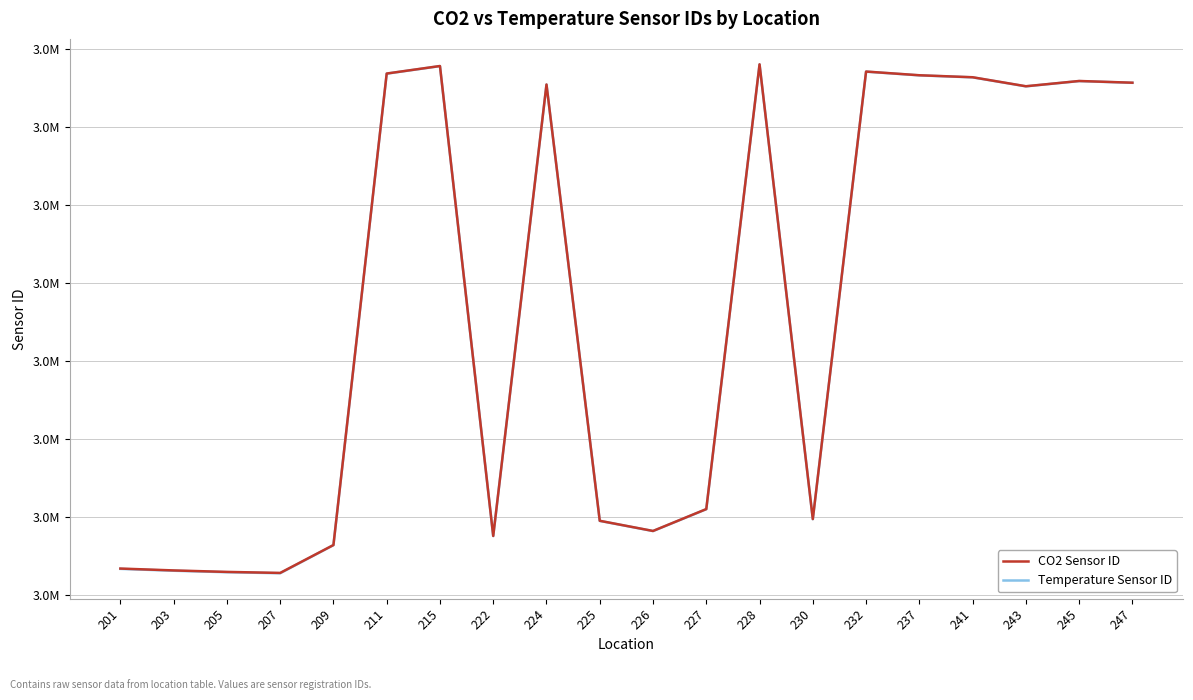

What are all the series names shown in the legend?

CO2 Sensor ID, Temperature Sensor ID